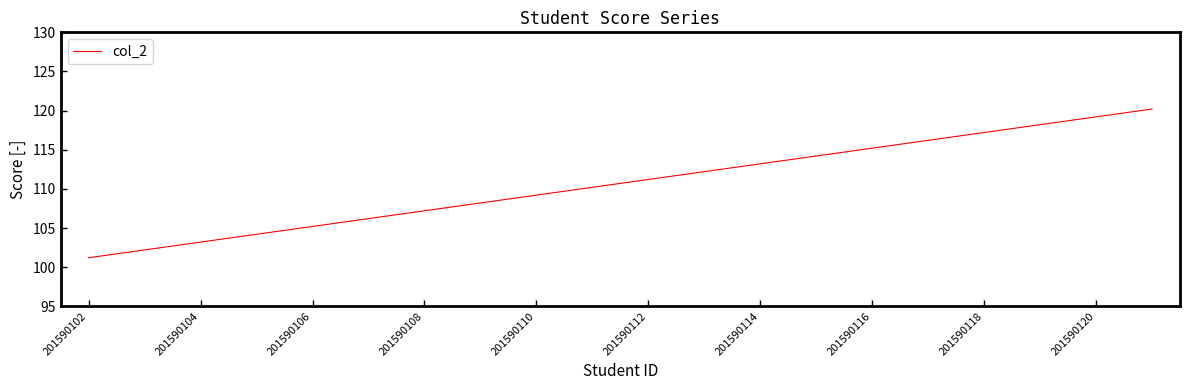

What is the smallest value displayed?

101.2